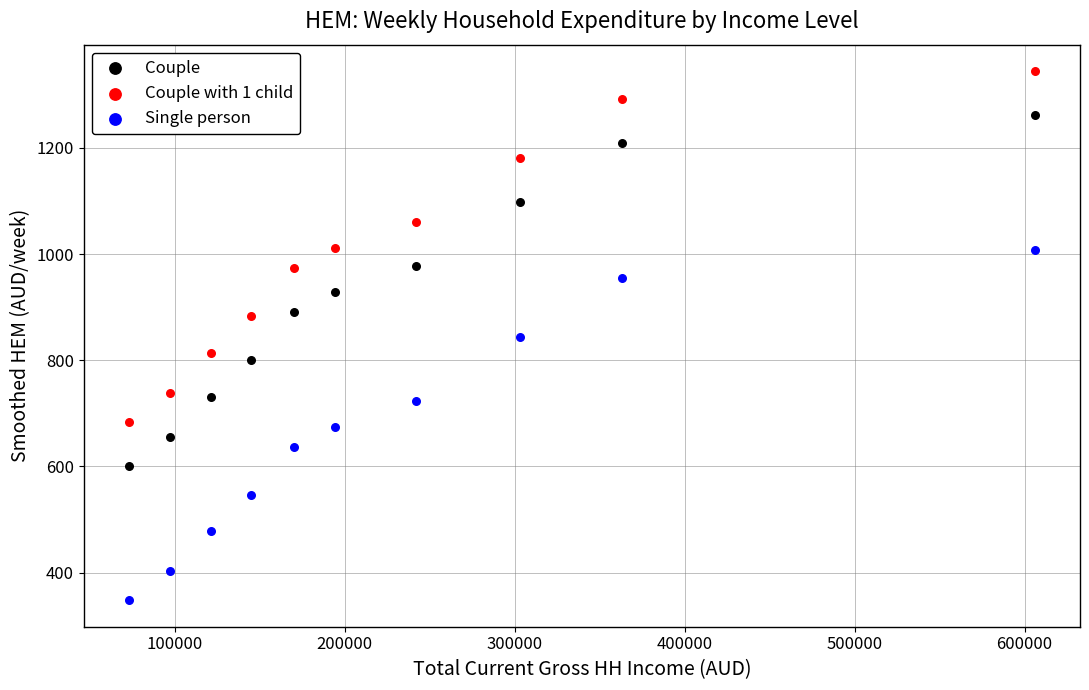

Across all data points, what is the range of Y values (max minus min)?

996.2